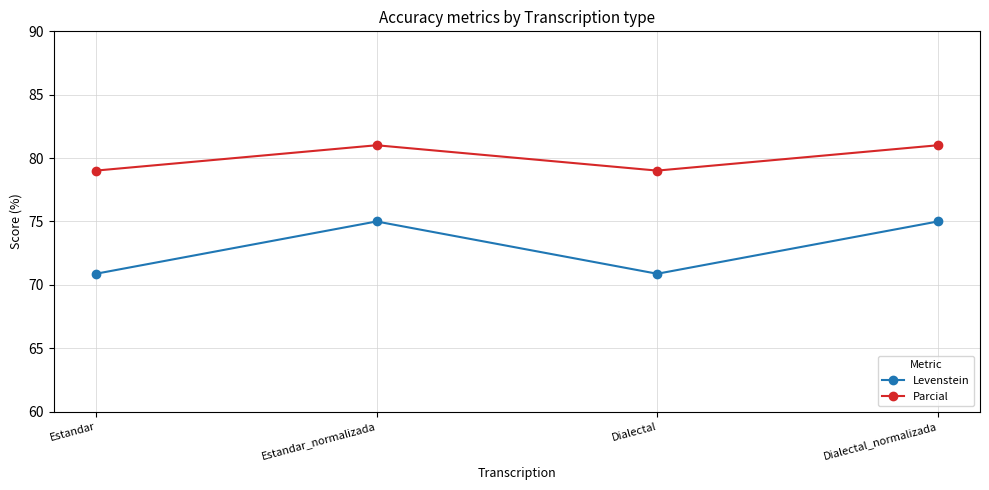

Which series has the largest total across all categories?

Parcial